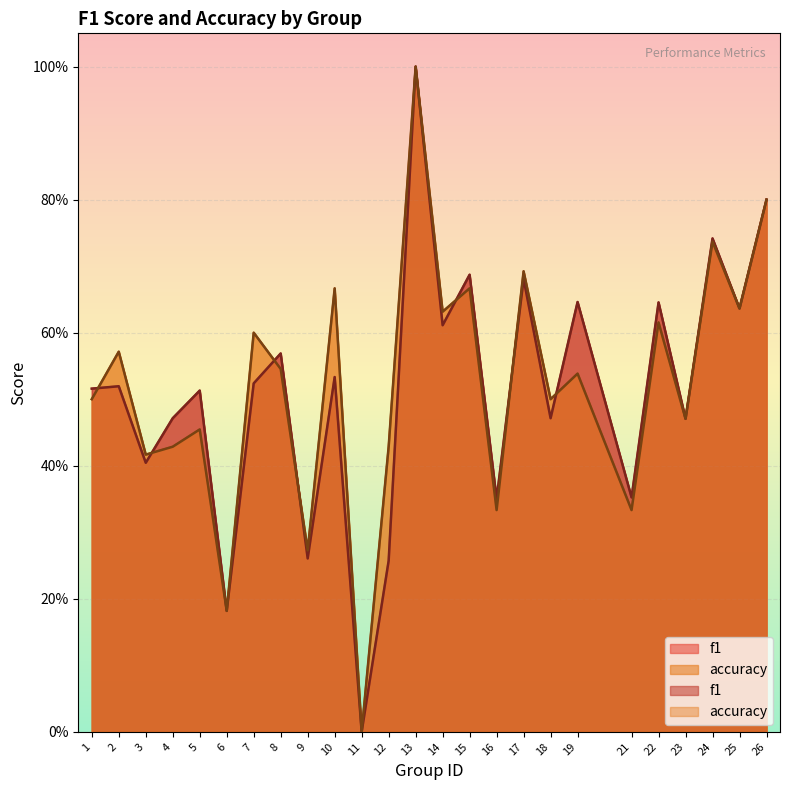

Rank the series by their maximum value, from lowest to highest.

f1, accuracy